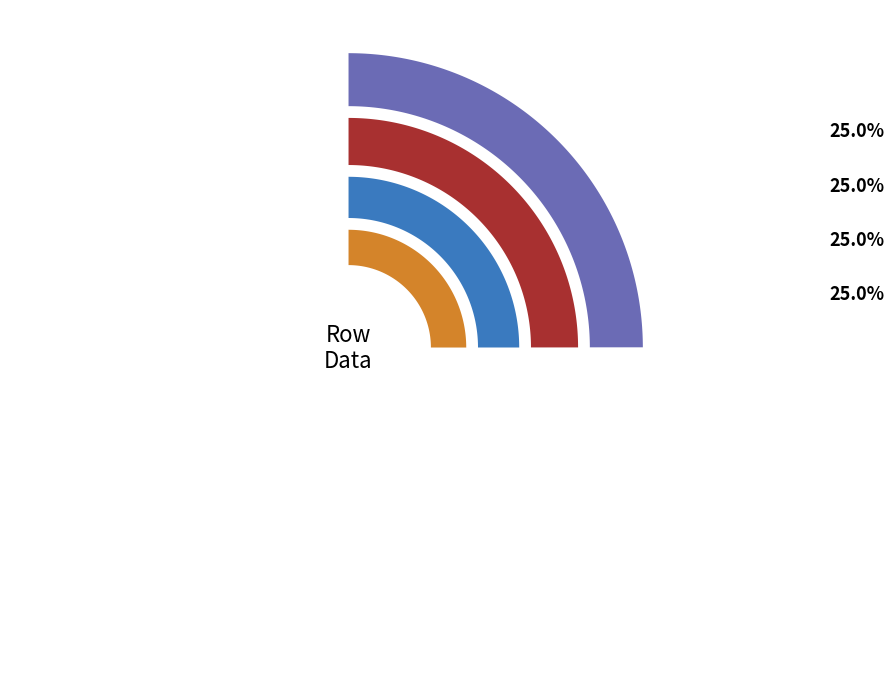

Is Row 3 the majority of the pie?

No